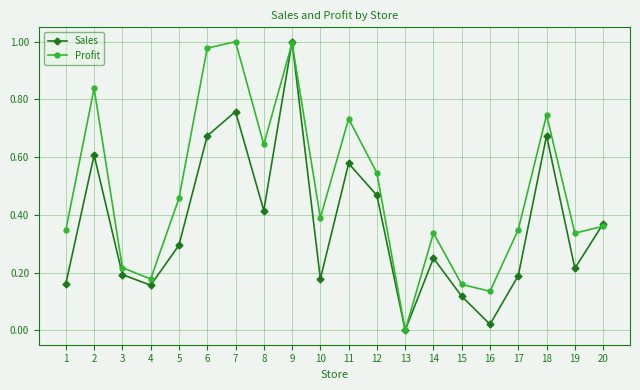

True or false: Sales has a value of 0.1 at 19.

False